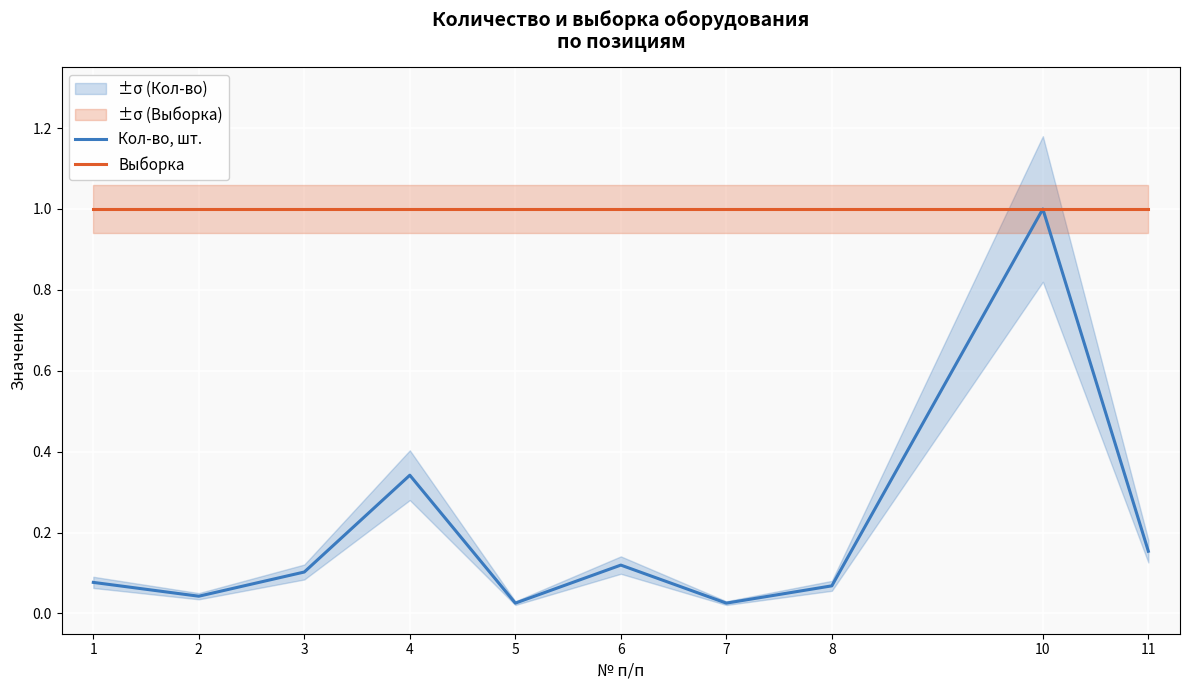

Which category has the highest value in the Кол-во, шт. series?

10